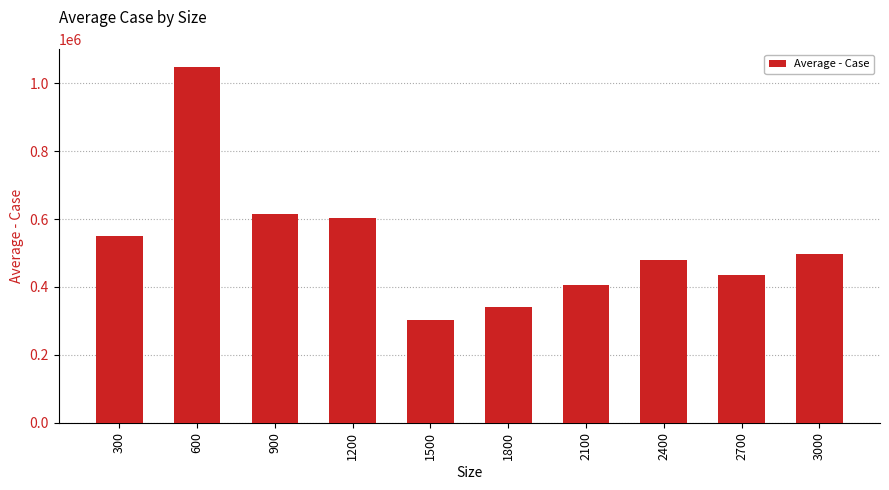

How many bars are there in total?

10